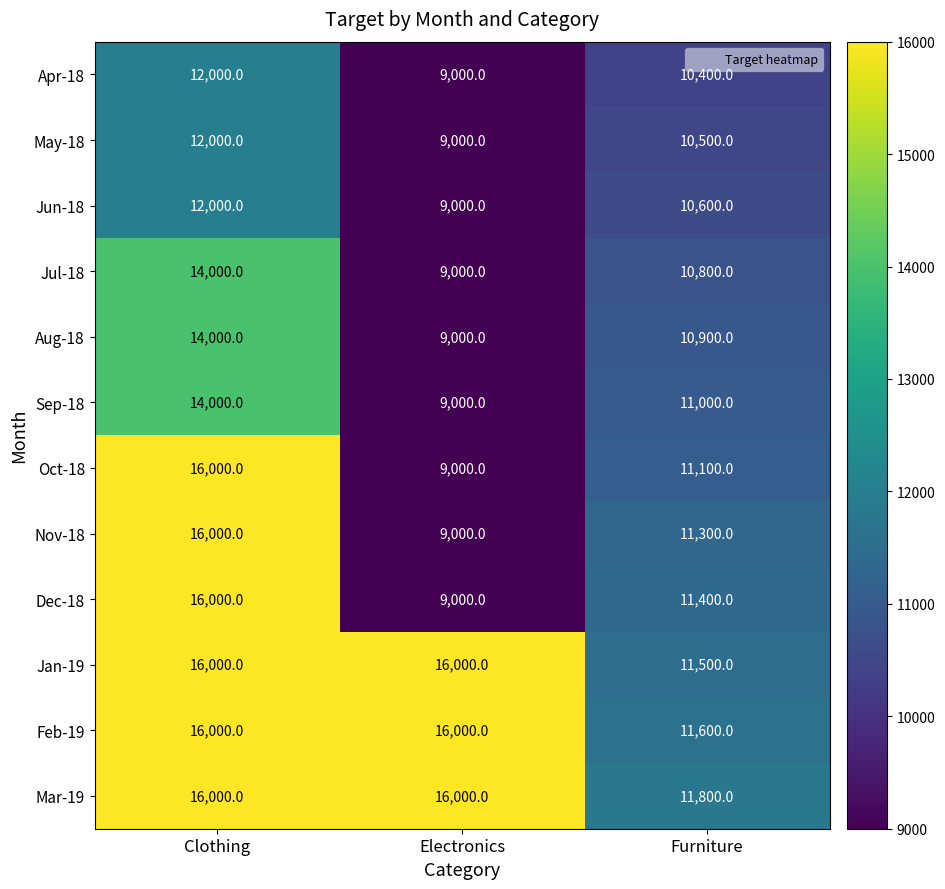

What is the smallest value displayed?

9000